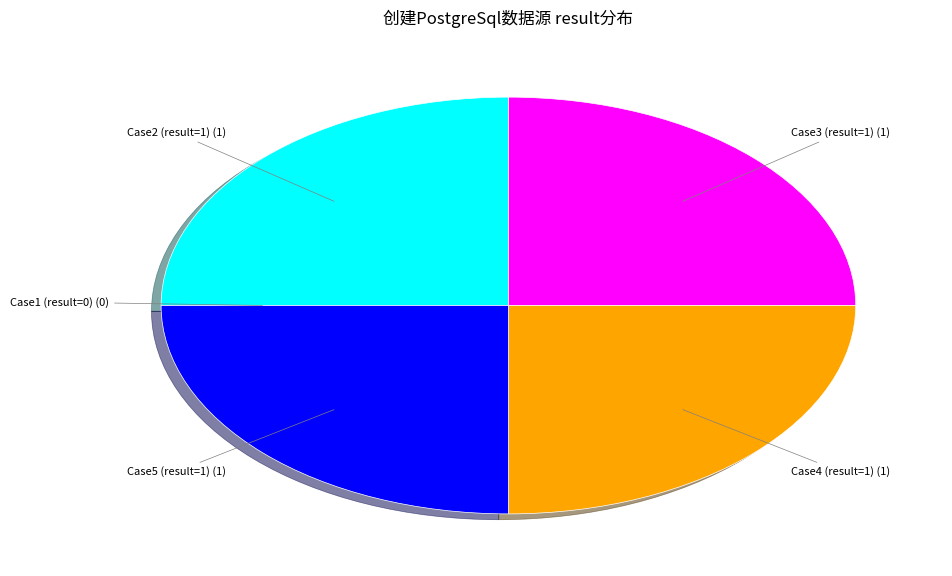

Is there any slice that represents more than half of the pie?

No